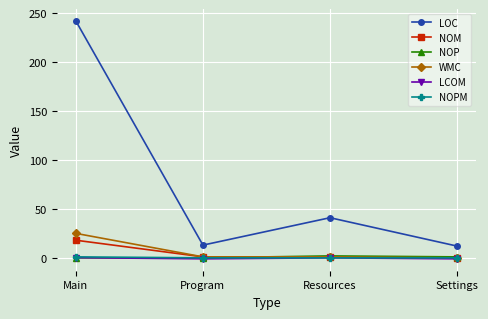

At which category does the chart reach its peak across all series?

Main